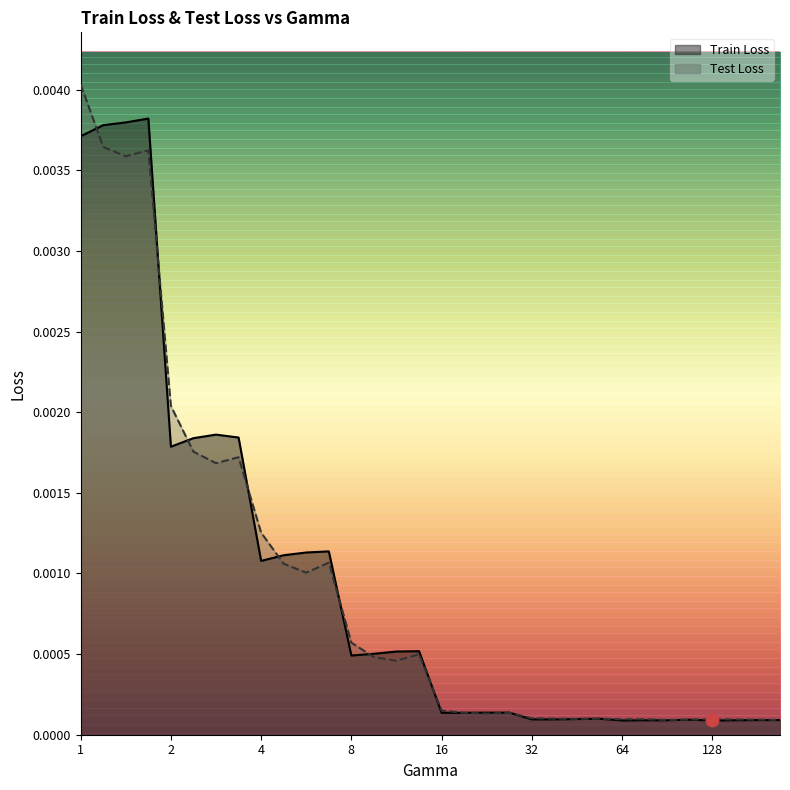

Which series has the largest Y range (max minus min)?

Test Loss